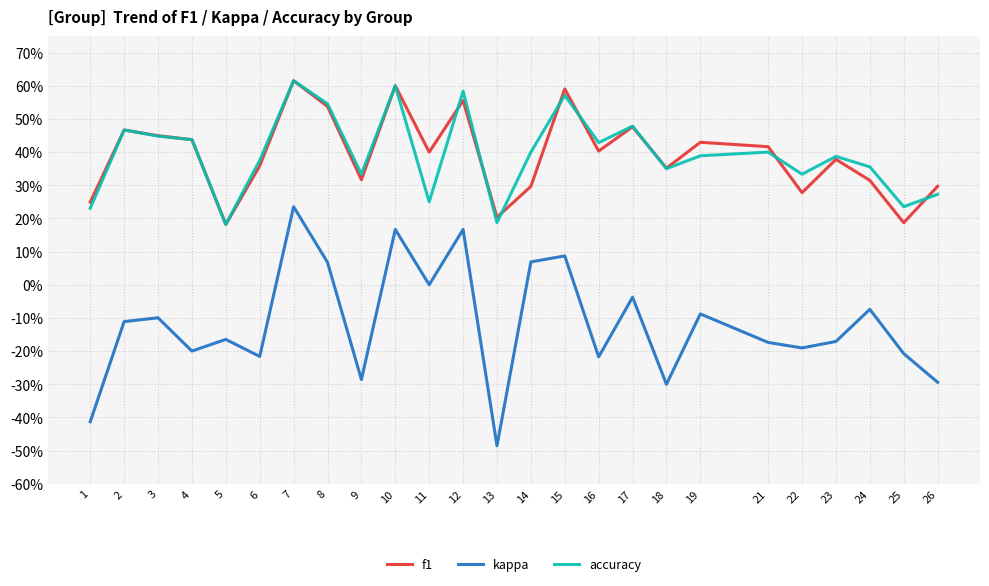

What are all the series names shown in the legend?

f1, kappa, accuracy